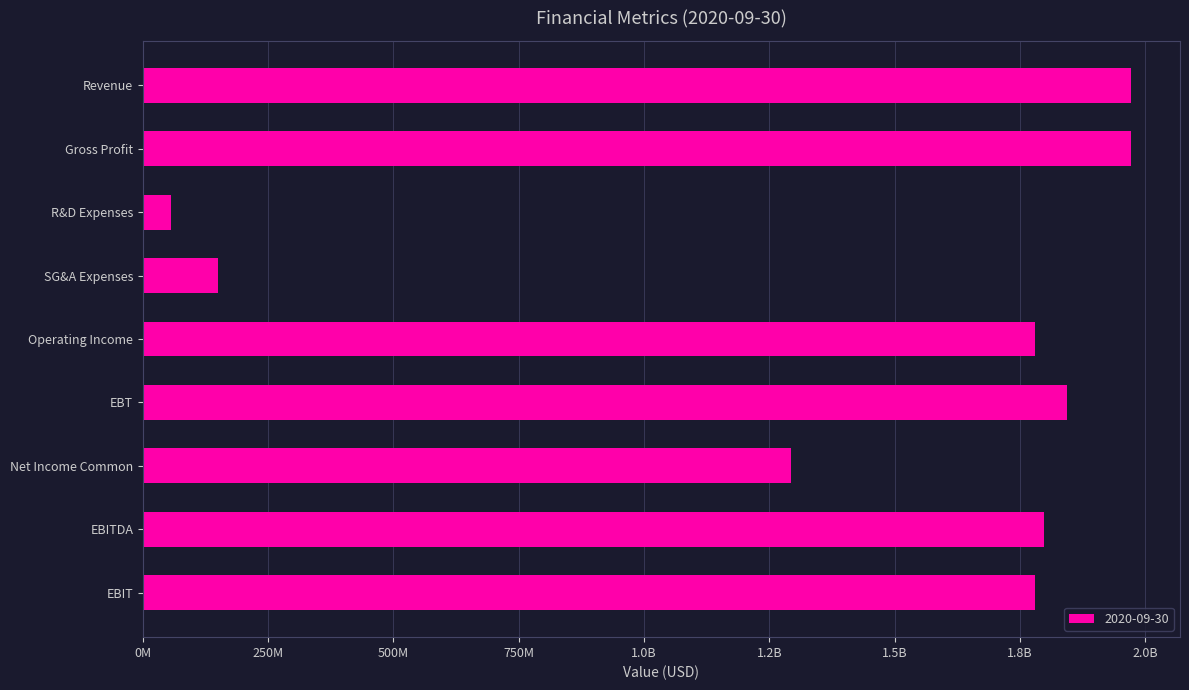

What is the difference between the maximum and minimum values?

1916169000